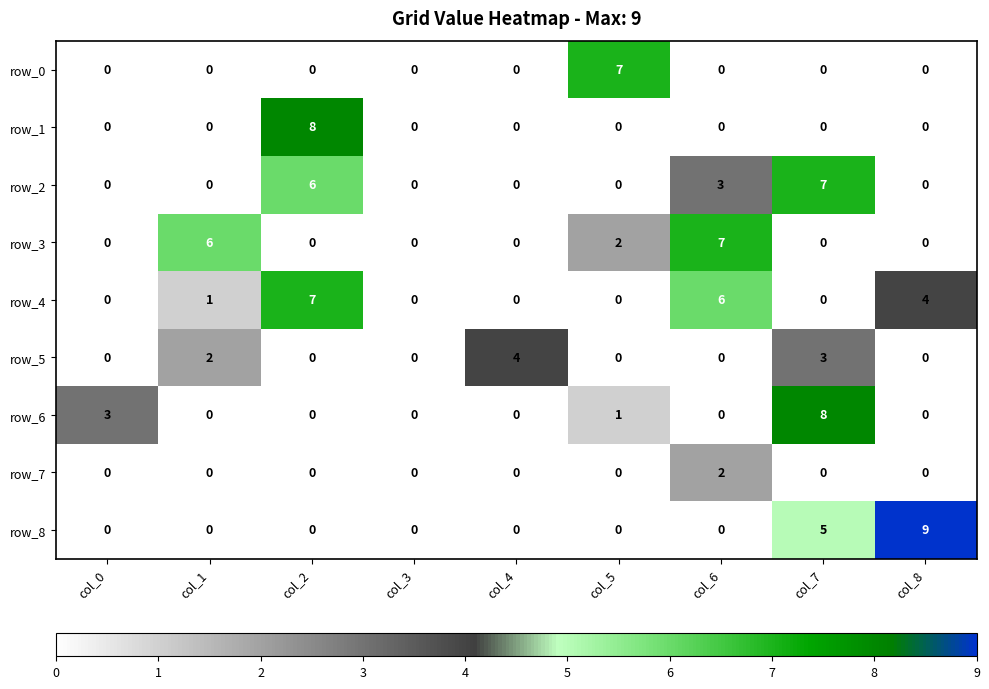

Reading left to right, what are all the values shown in this chart?

row_0: 0	0	0	0	0	7	0	0	0
row_1: 0	0	8	0	0	0	0	0	0
row_2: 0	0	6	0	0	0	3	7	0
row_3: 0	6	0	0	0	2	7	0	0
row_4: 0	1	7	0	0	0	6	0	4
row_5: 0	2	0	0	4	0	0	3	0
row_6: 3	0	0	0	0	1	0	8	0
row_7: 0	0	0	0	0	0	2	0	0
row_8: 0	0	0	0	0	0	0	5	9